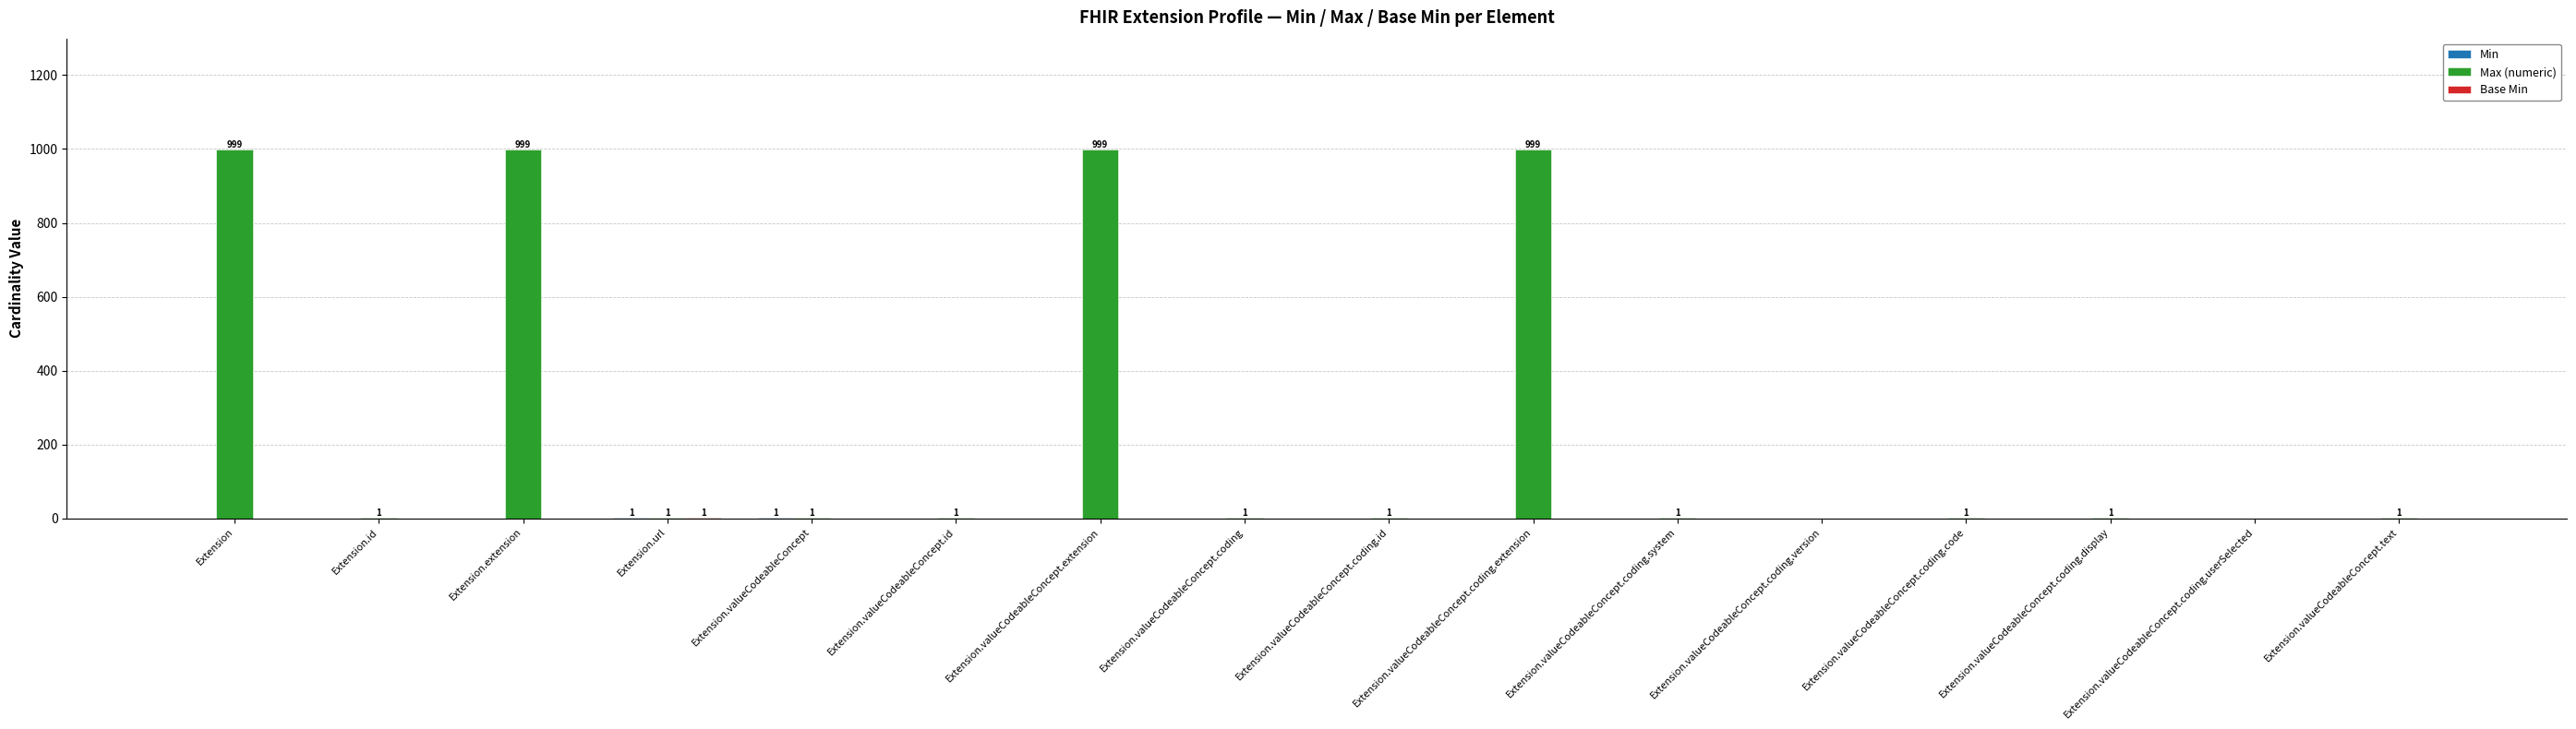

Which series has the largest total across all categories?

Max (numeric)